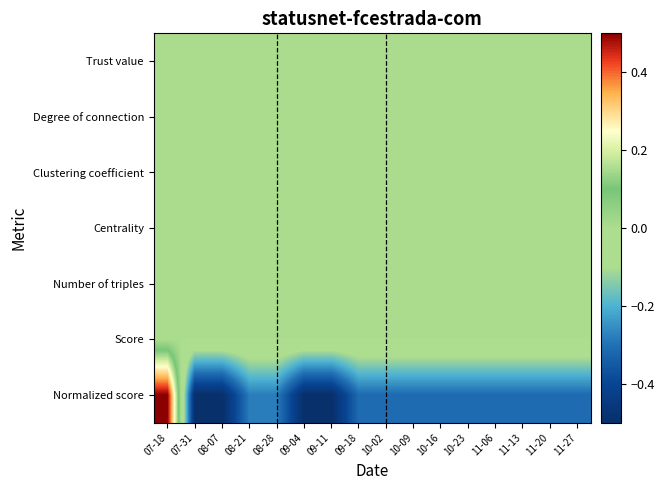

Which series has the largest range (max minus min)?

Normalized score